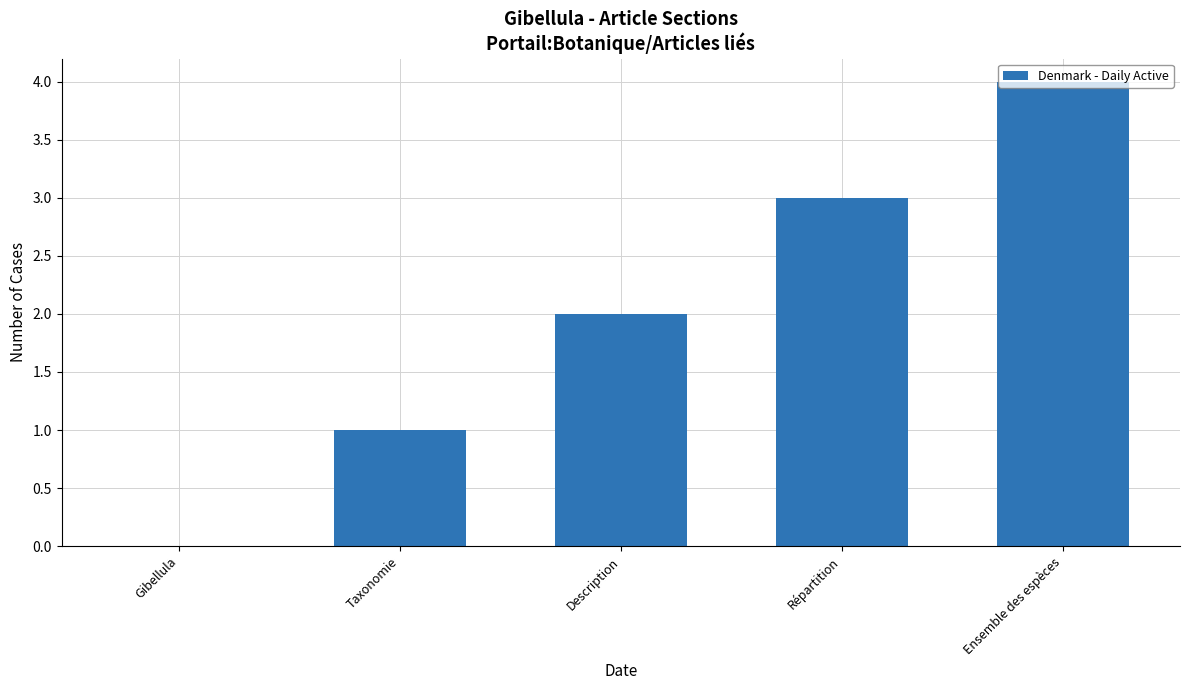

Reading right to left, transcribe all the data shown in this chart.

4	3	2	1	0